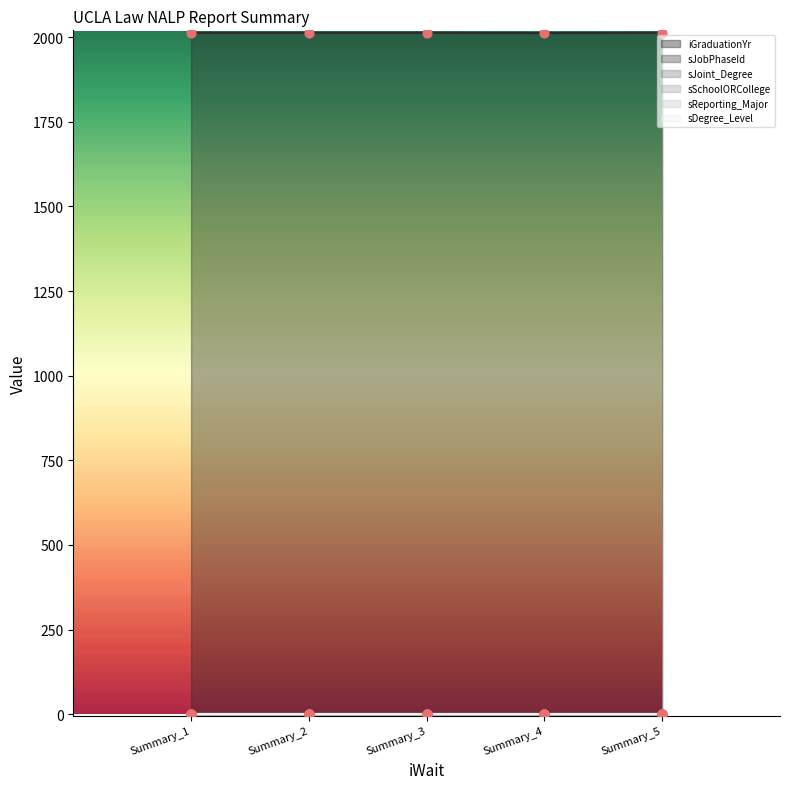

Which series has the widest spread of Y values?

iGraduationYr